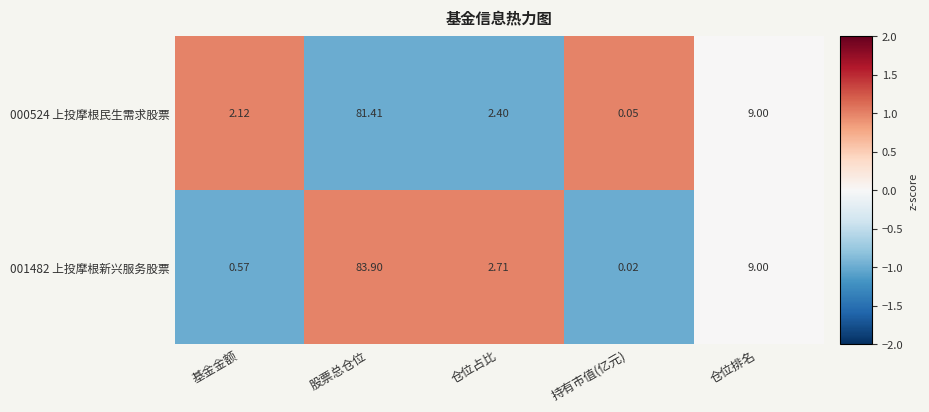

What is the spread (max minus min) of values at 仓位占比?

0.3